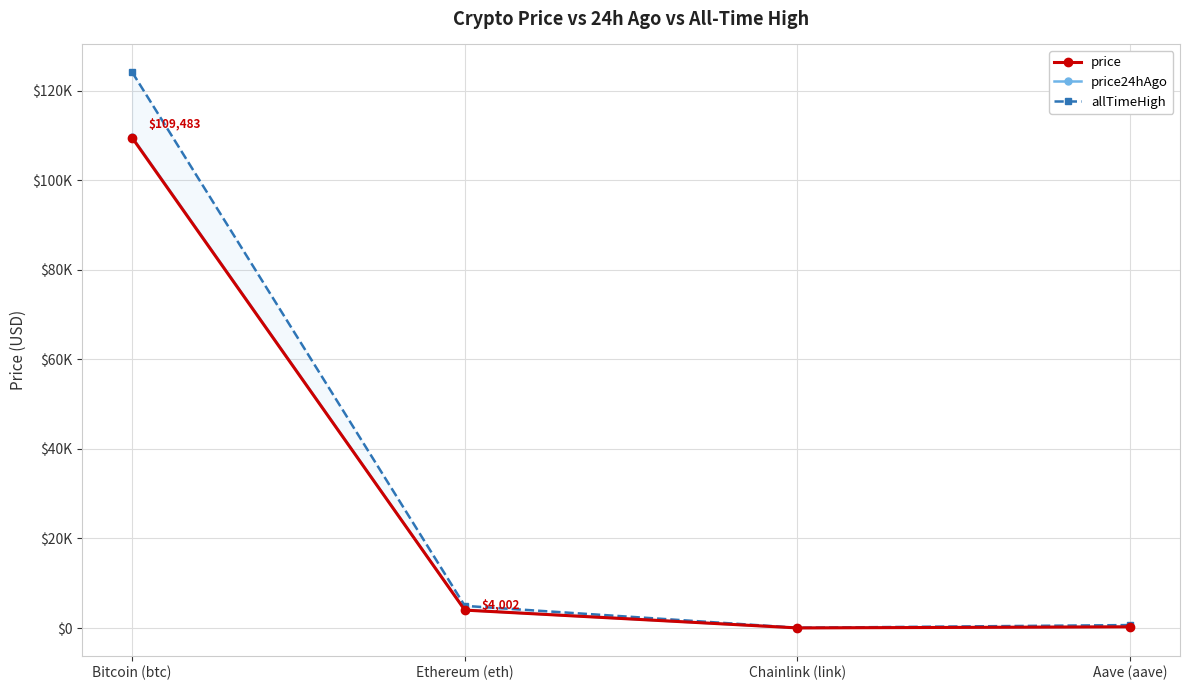

Reading left to right, transcribe all the data shown in this chart.

price: 109483.0	4001.9	20.7	266.2
price24hAgo: 109636.0	4020.6	21.1	270.8
allTimeHigh: 124128.0	4946.1	52.7	661.7